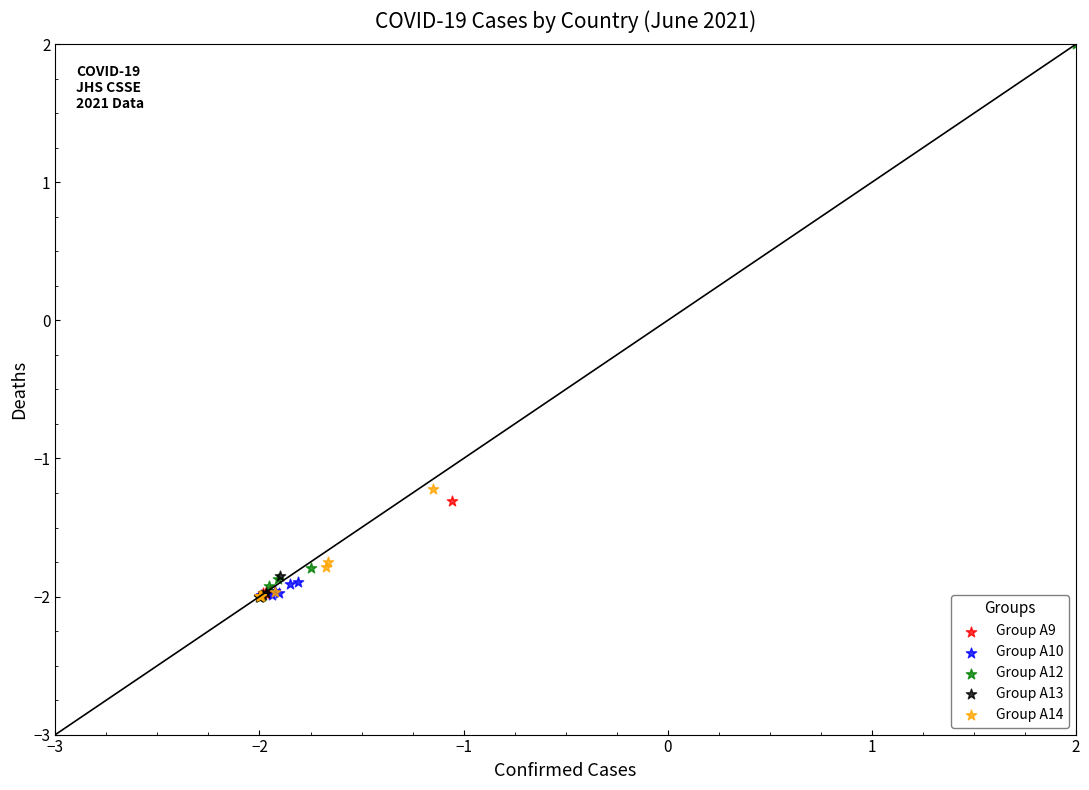

What are all the series names shown in the legend?

Group A9, Group A10, Group A12, Group A13, Group A14